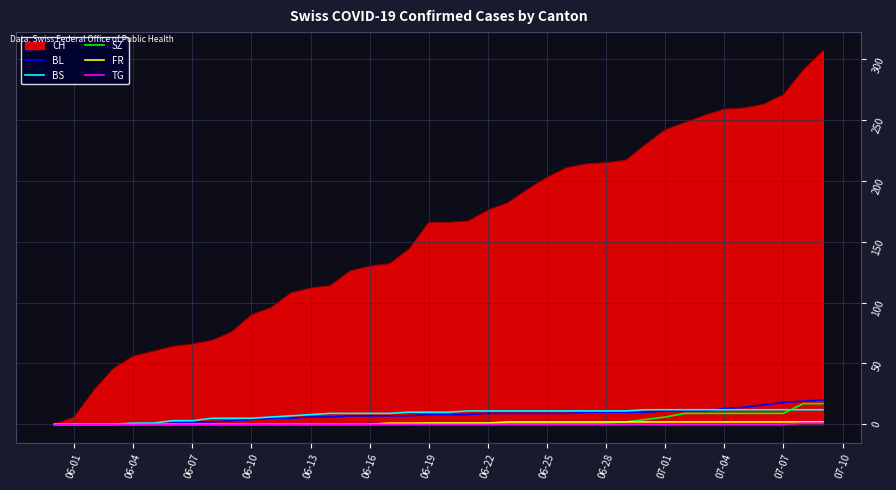

What is the maximum value shown in the chart?

307